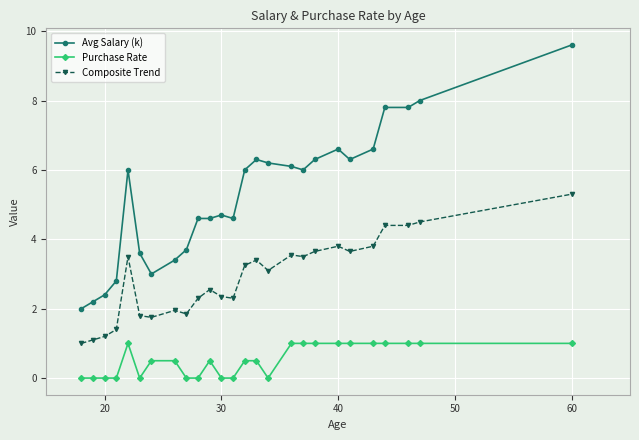

What is the average value of the Avg Salary (k) series?

5.3